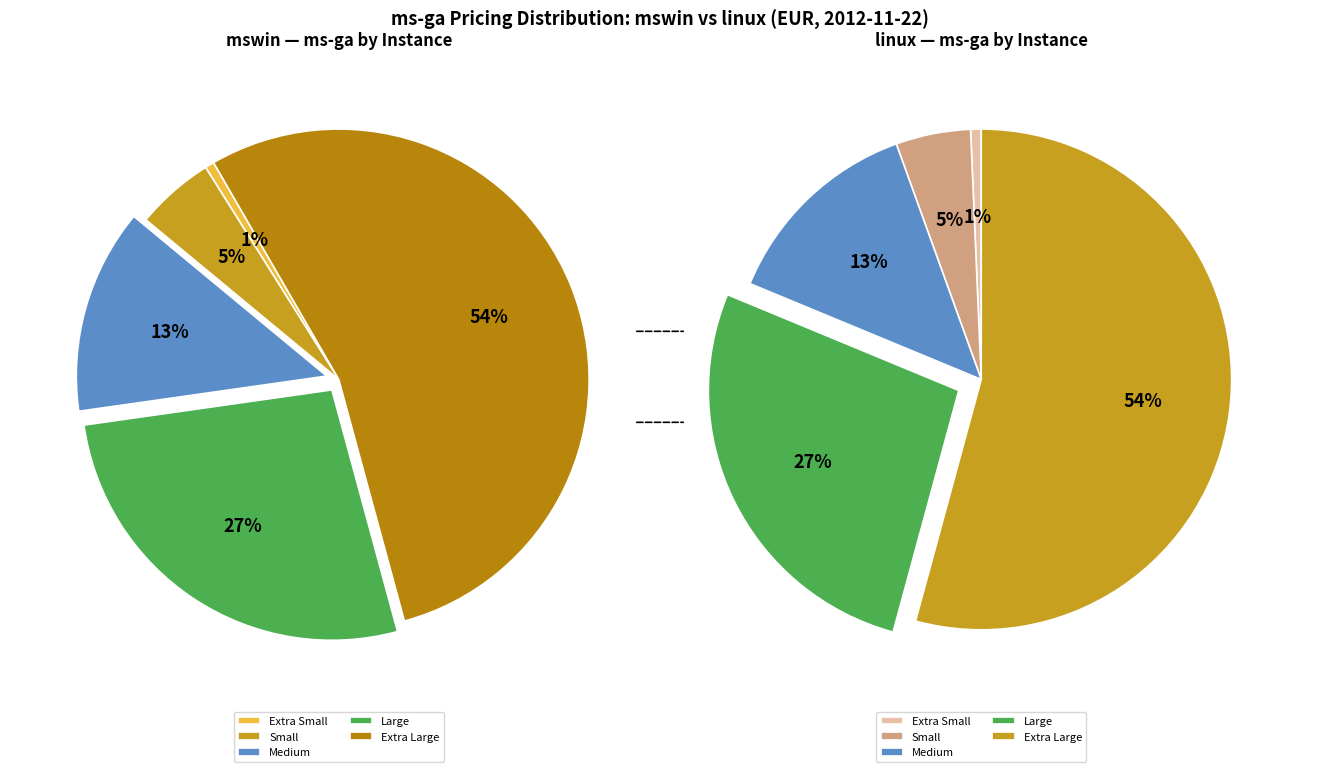

The Large (mswin) slice represents 8% of the pie. True or false?

False